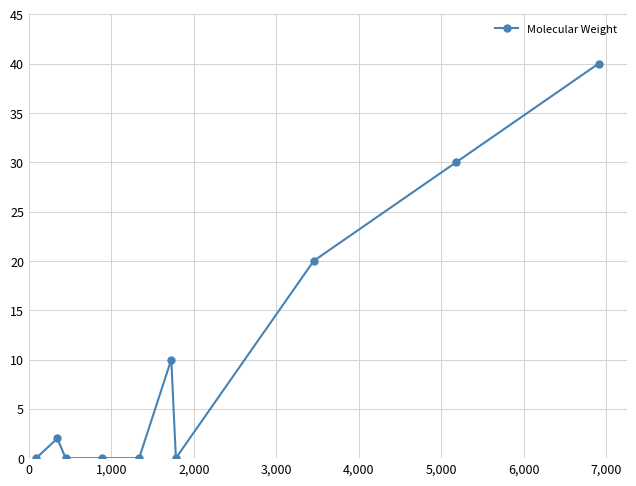

What is the average value?

10